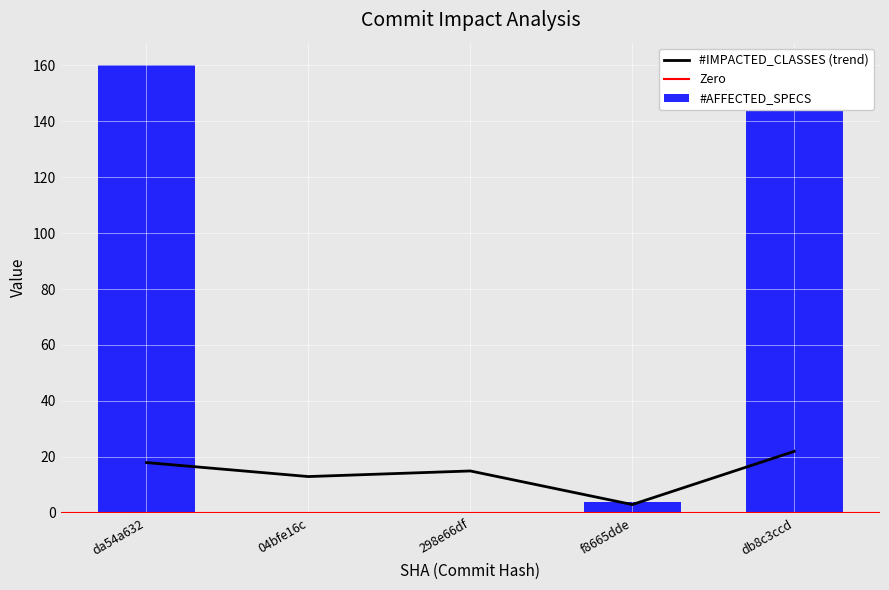

Which label corresponds to the smallest value in the chart?

04bfe16c